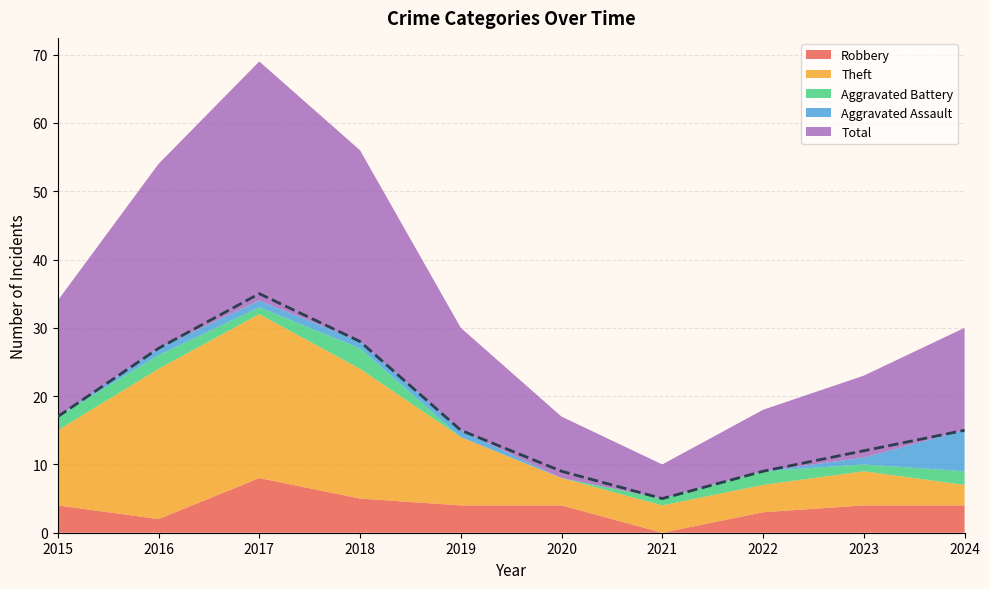

What is the value of the Aggravated Battery point at the 10th from the left?

2